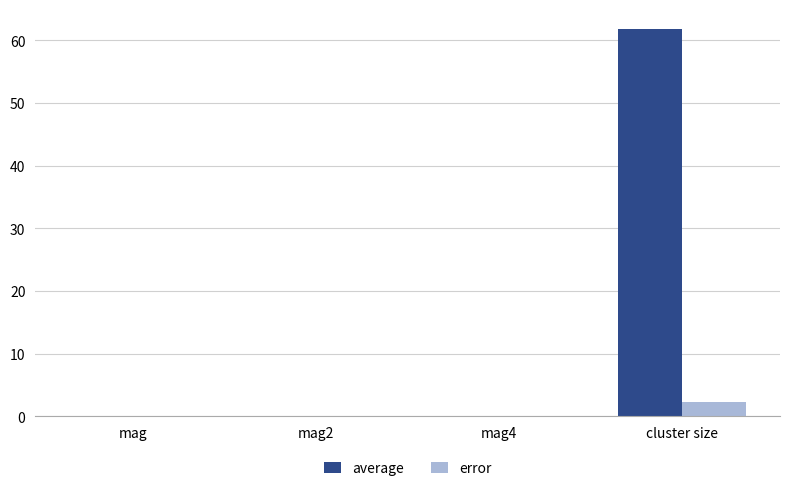

What is the greatest value displayed?

61.9